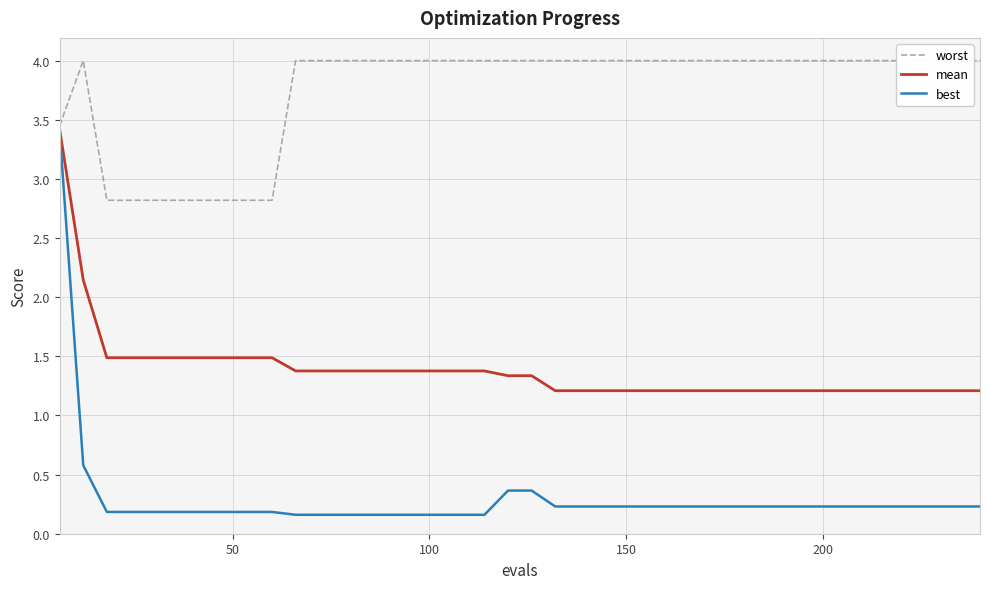

What is the difference between the worst values at 15 and 200?

1.2